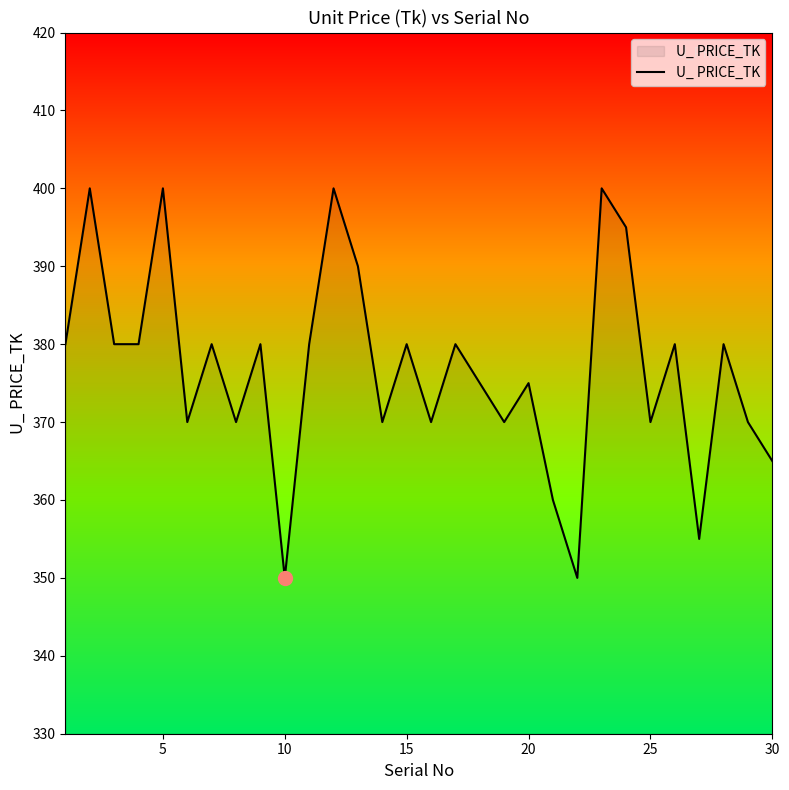

What is the greatest value displayed?

400